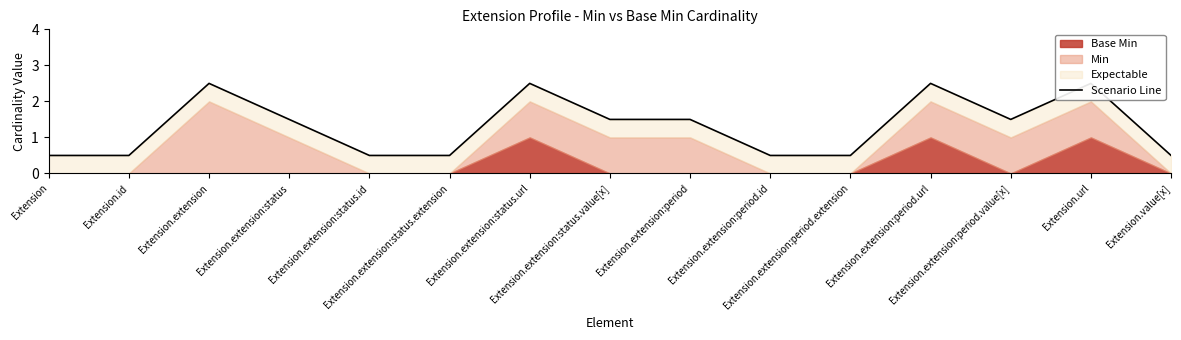

Does the chart have visible grid lines?

No